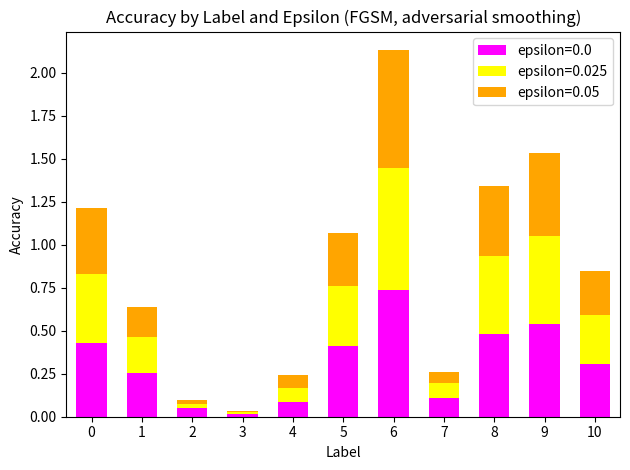

What is the sum of the epsilon=0.0 values at 8 and 7?

0.6